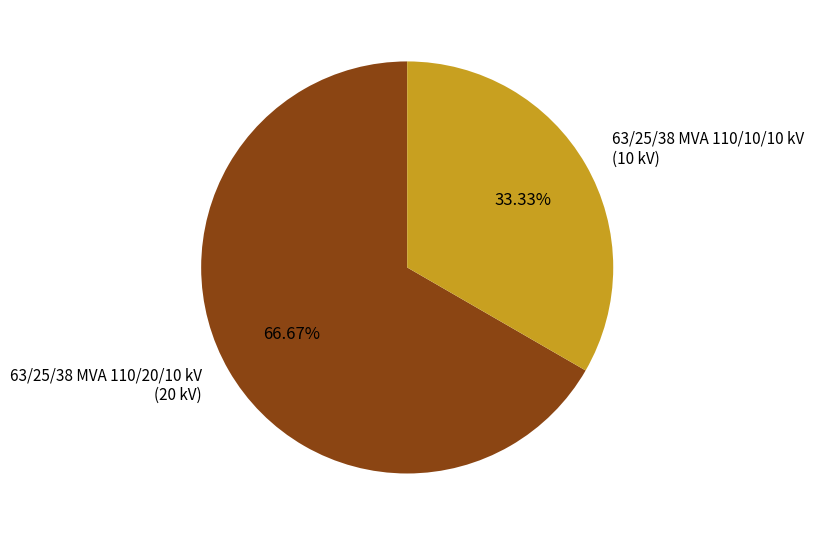

What portion of the pie excludes 63/25/38 MVA 110/10/10 kV?

66.7%